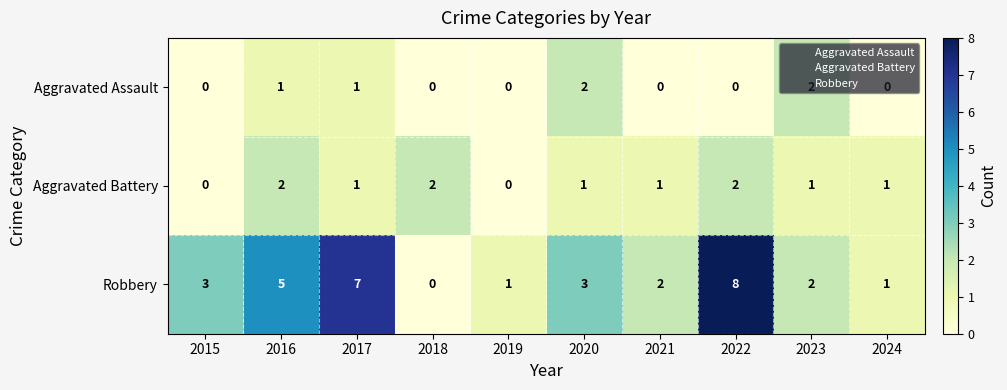

What is the sum of all Aggravated Battery values?

11